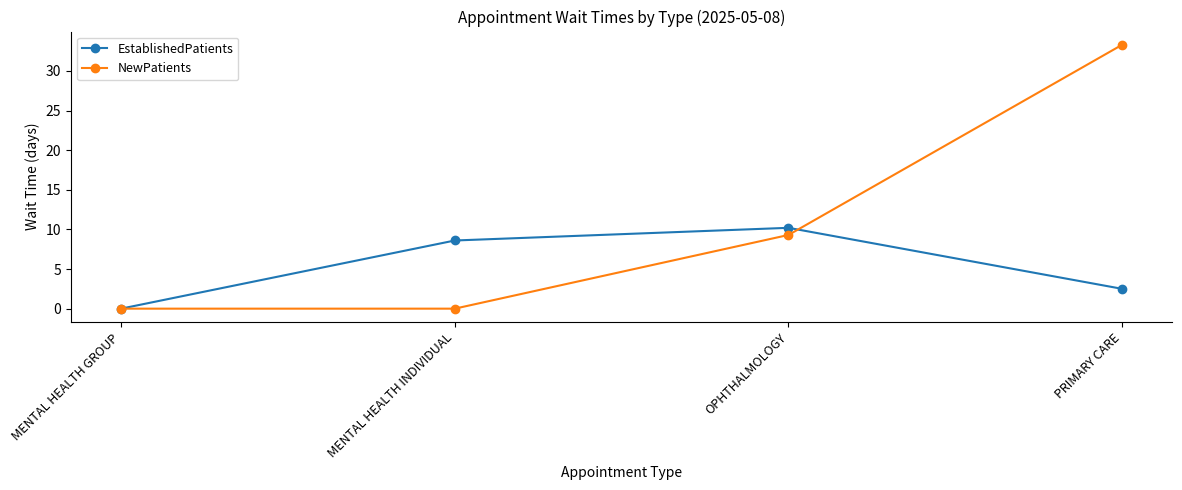

Which series ends up on top after the final intersection of NewPatients and EstablishedPatients?

NewPatients